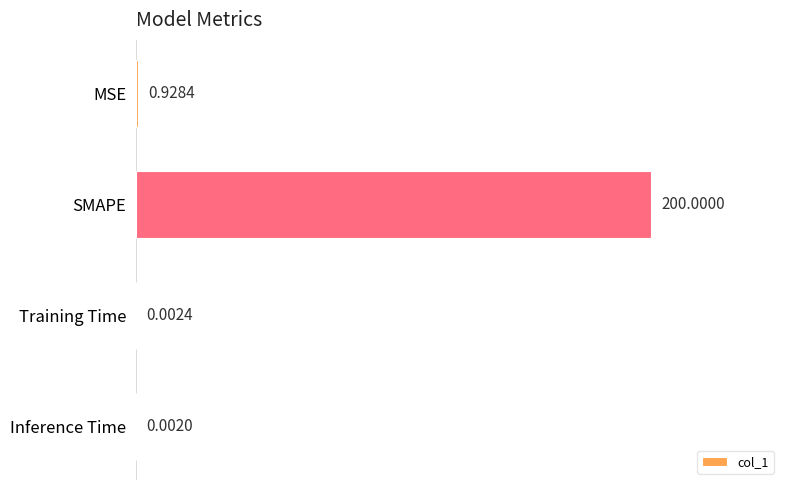

Which has a higher value, SMAPE or Inference Time?

SMAPE